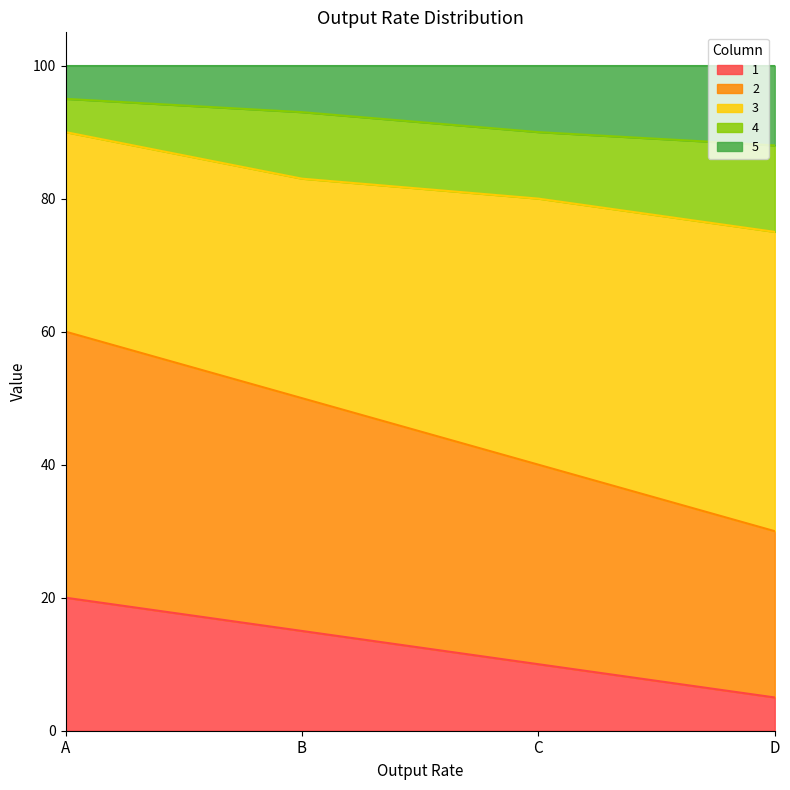

The 1 series shows 10 at C. True or false?

True